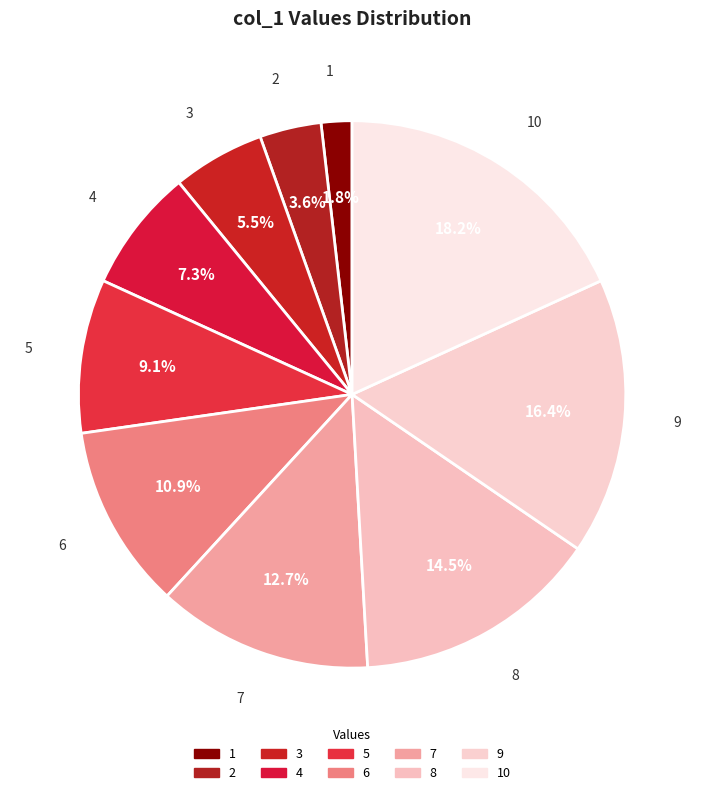

How much of the chart is everything except 8?

85.5%